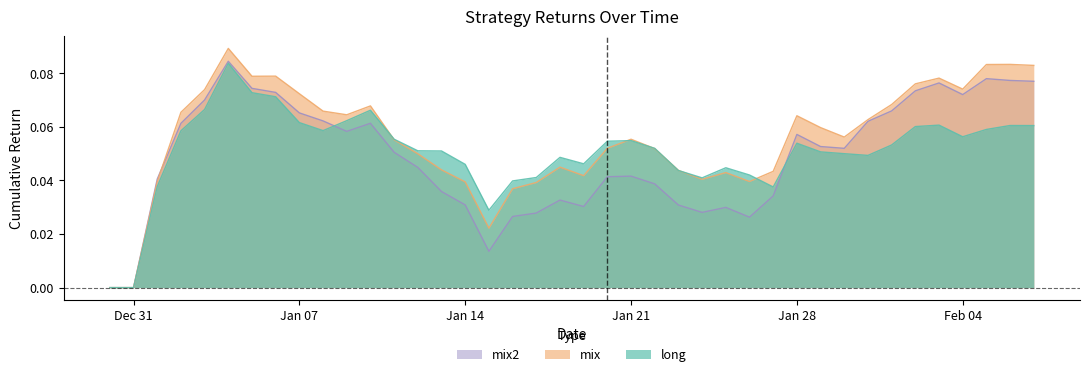

What value does the mix2 series have at 2019-01-06?

0.1